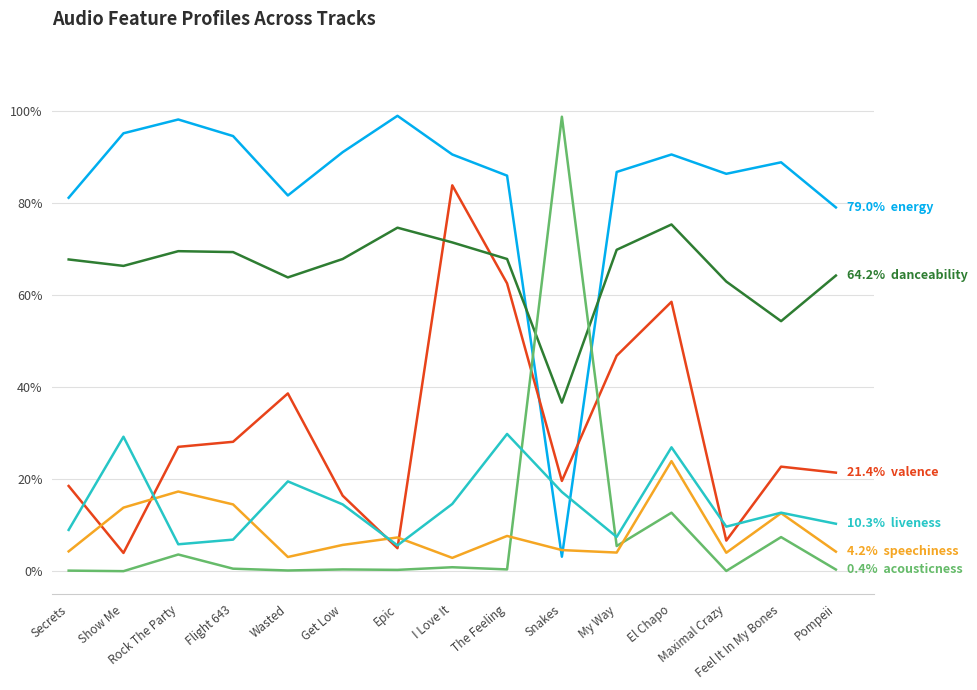

Does the chart display data point markers on the line(s)?

No